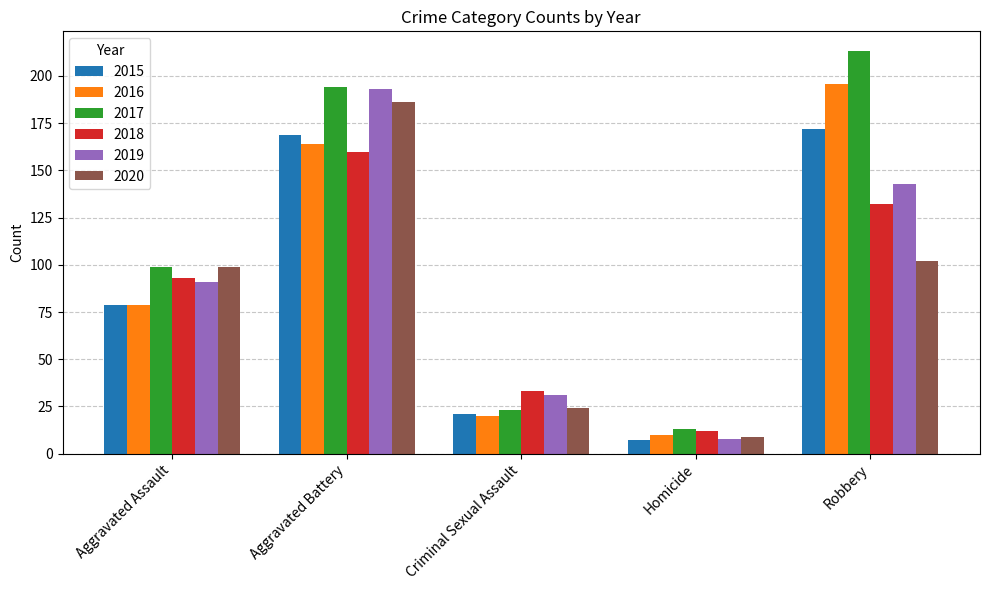

What are all the series names shown in the legend?

2015, 2016, 2017, 2018, 2019, 2020